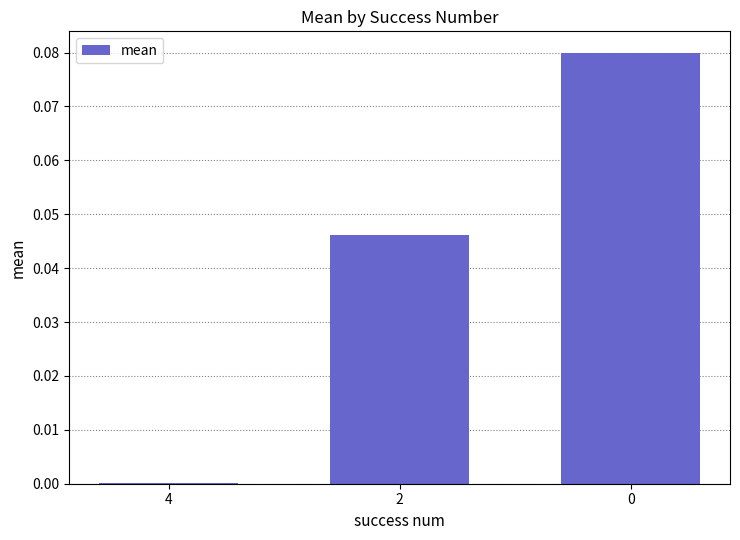

Is it true that the value at 2 is 0.1?

False